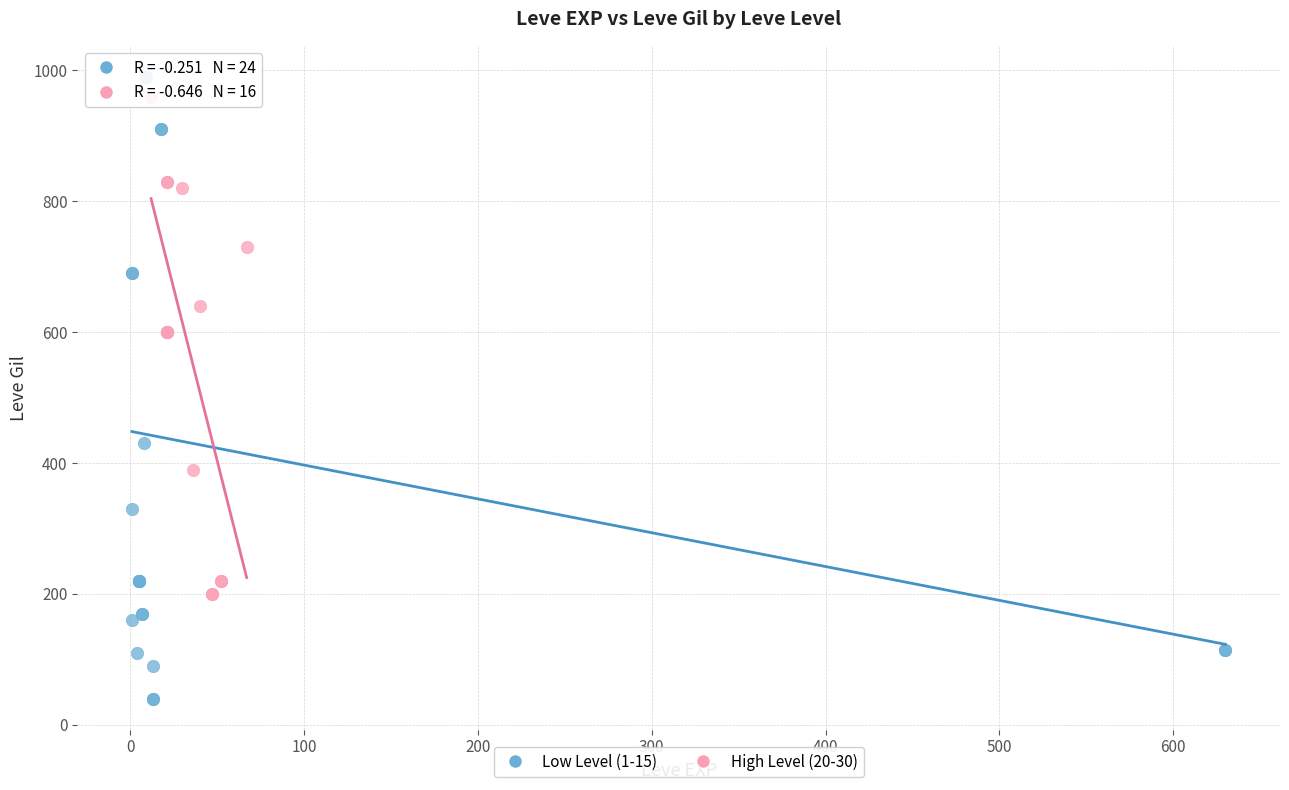

What are all the series names shown in the legend?

Low Level (1-15), High Level (20-30)